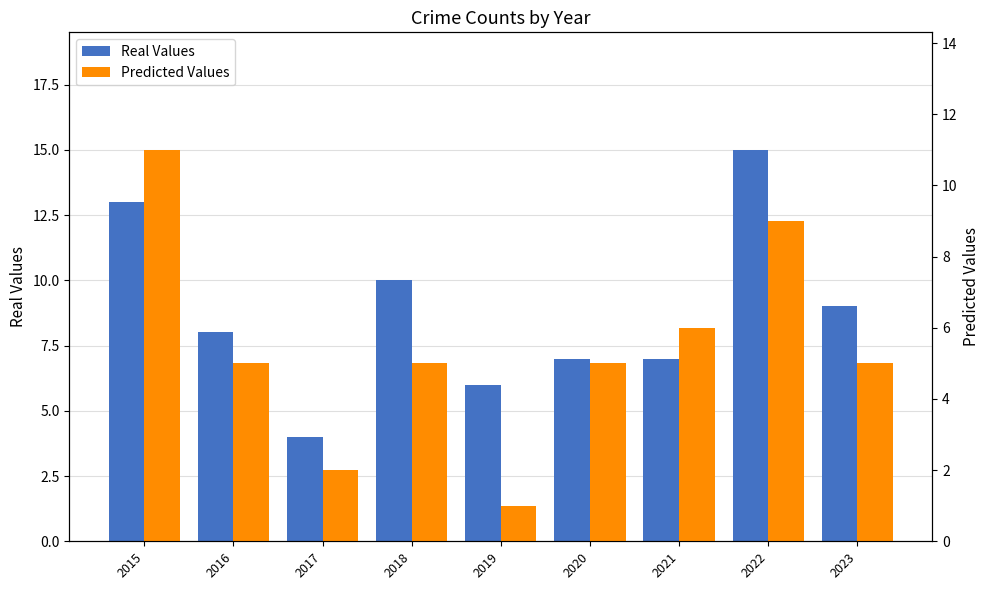

What is the average value of the Real Values series?

9